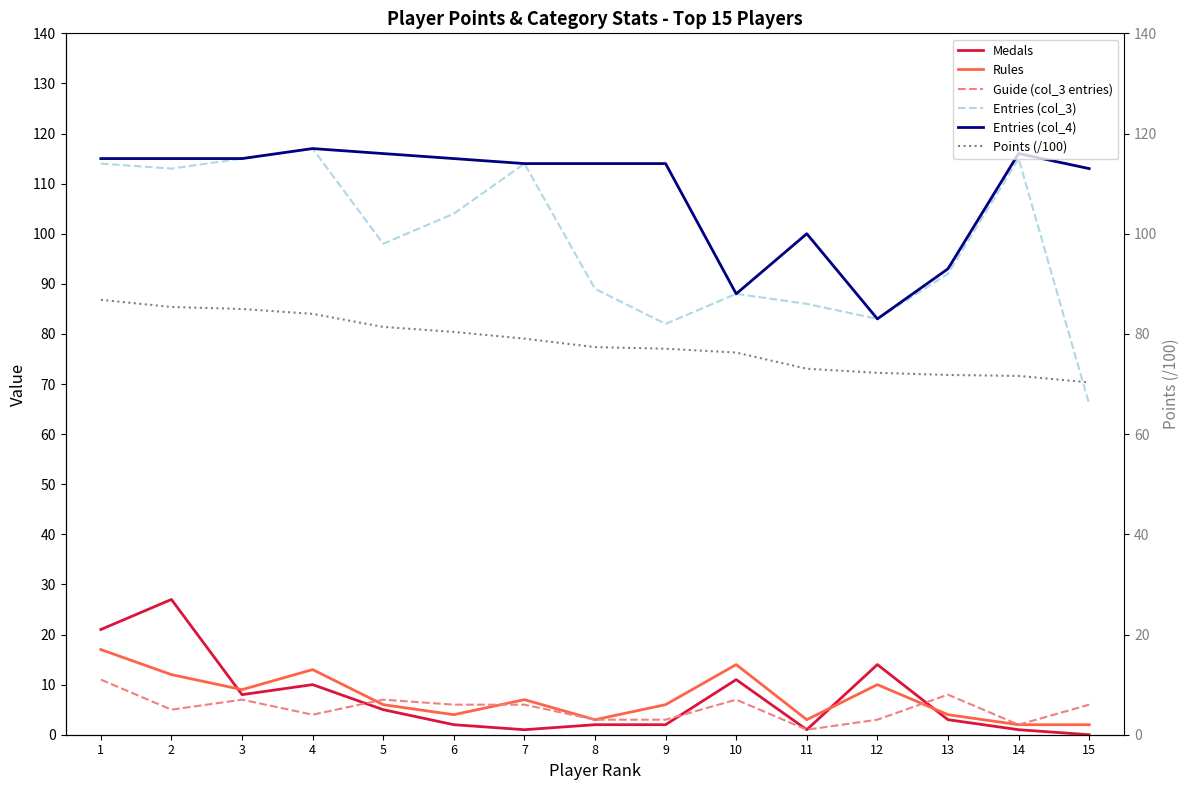

Is this an area chart (filled region under the line)?

No